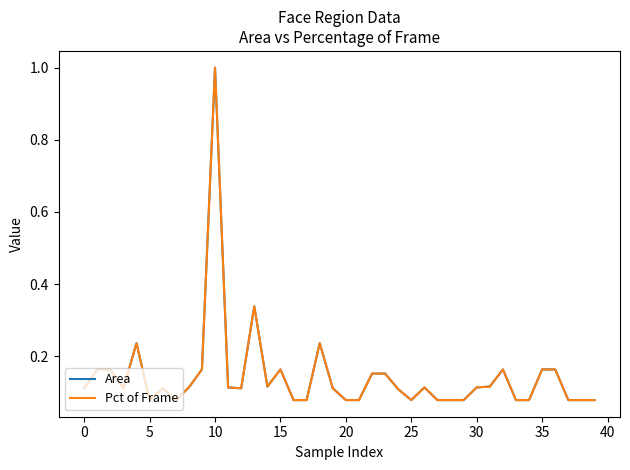

Which series has the largest range (max minus min)?

Pct of Frame